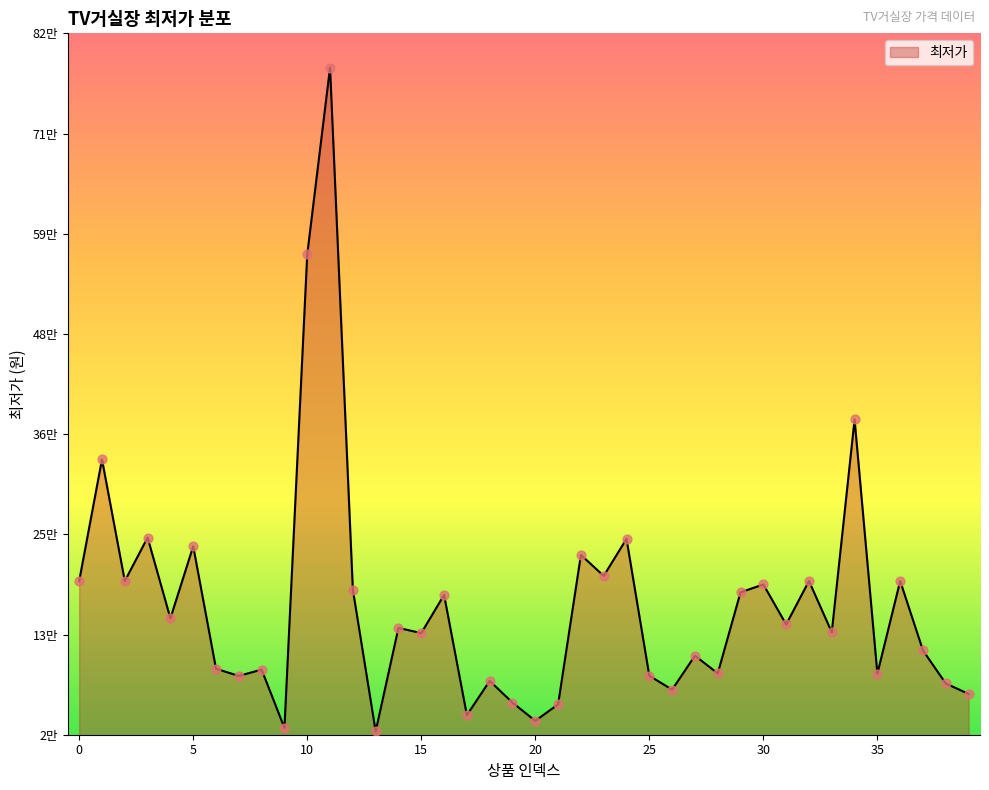

Does the chart have visible grid lines?

No